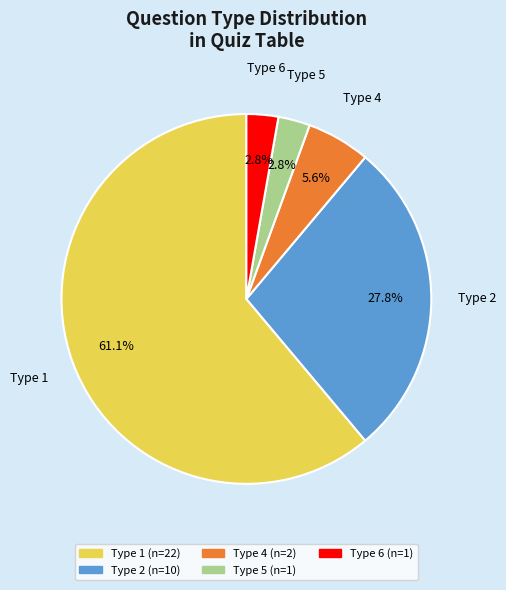

What percentage is the Type 2 slice, to the nearest percent?

28%